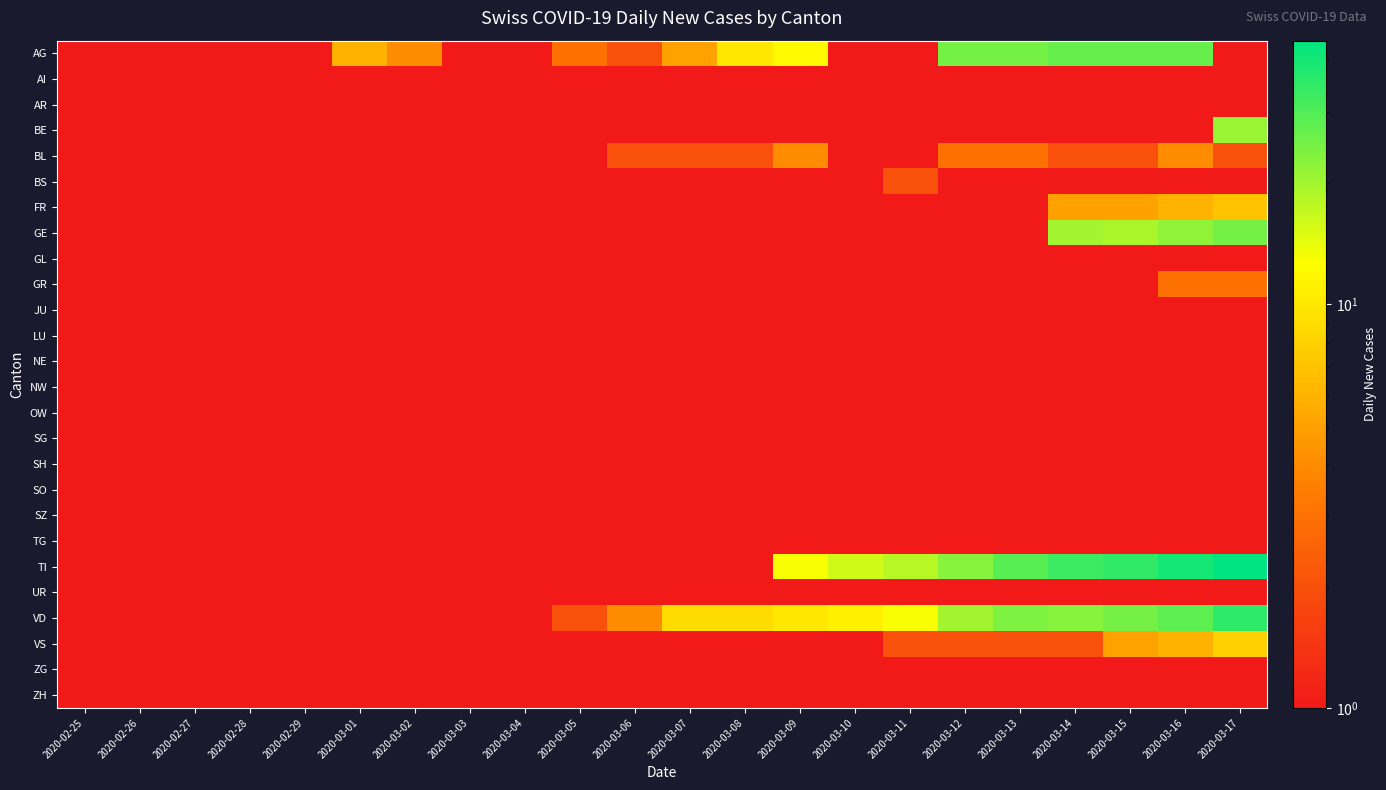

List the labels in order of FR value, smallest first.

2020-02-25, 2020-02-26, 2020-02-27, 2020-02-28, 2020-02-29, 2020-03-01, 2020-03-02, 2020-03-03, 2020-03-04, 2020-03-05, 2020-03-06, 2020-03-07, 2020-03-08, 2020-03-09, 2020-03-10, 2020-03-11, 2020-03-12, 2020-03-13, 2020-03-14, 2020-03-15, 2020-03-16, 2020-03-17